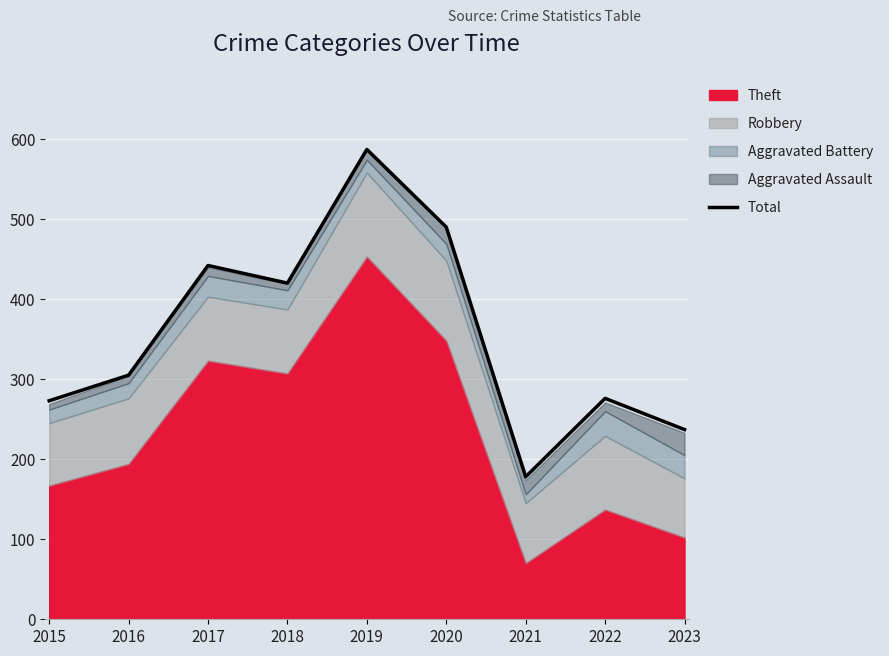

How many values are below 305?

4